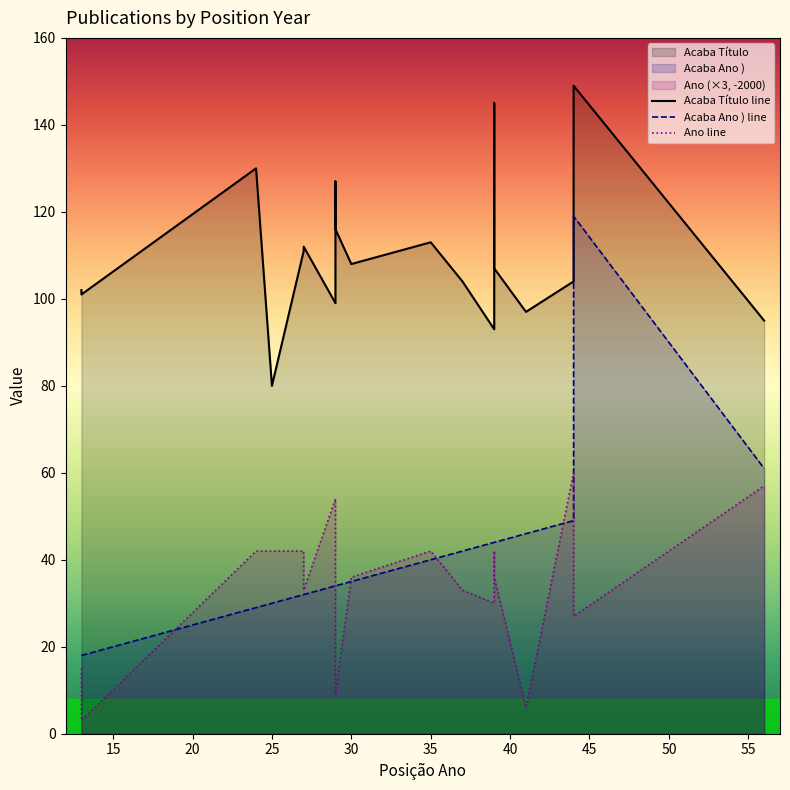

The Ano line series shows 6 at 15. True or false?

False